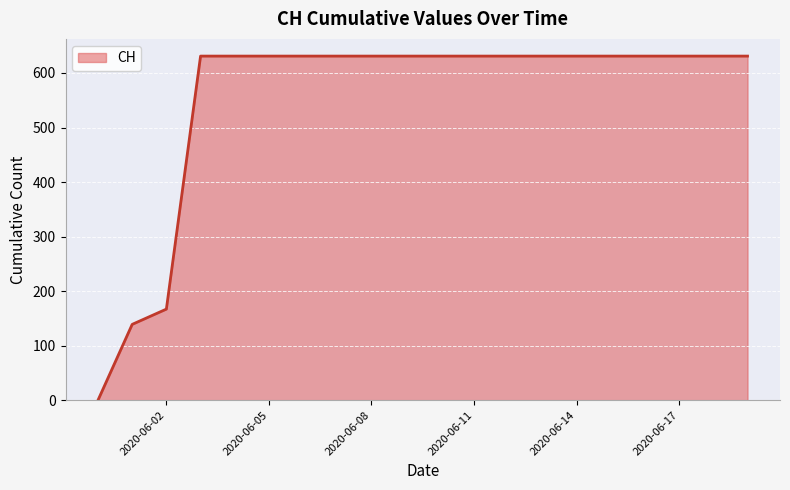

Does the chart have visible grid lines?

Yes